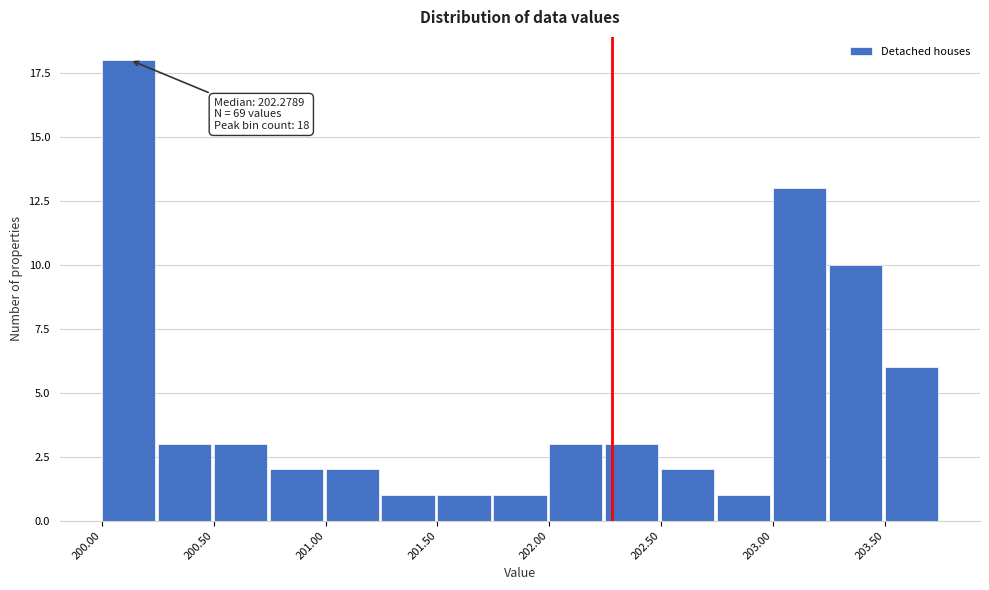

Read against the x-axis, roughly where is the centre of the tallest bar?

200.1